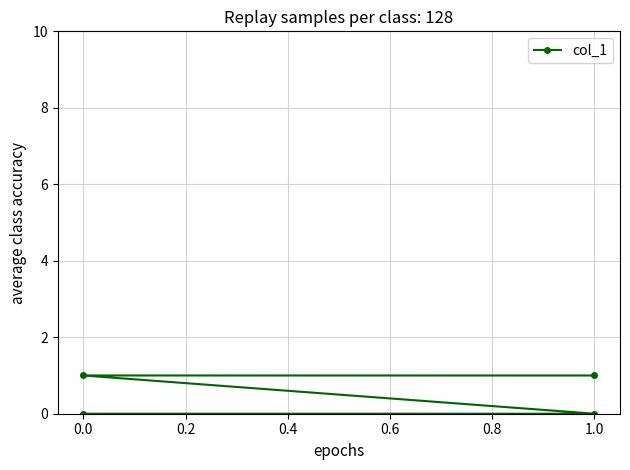

How many lines are shown in the chart?

1